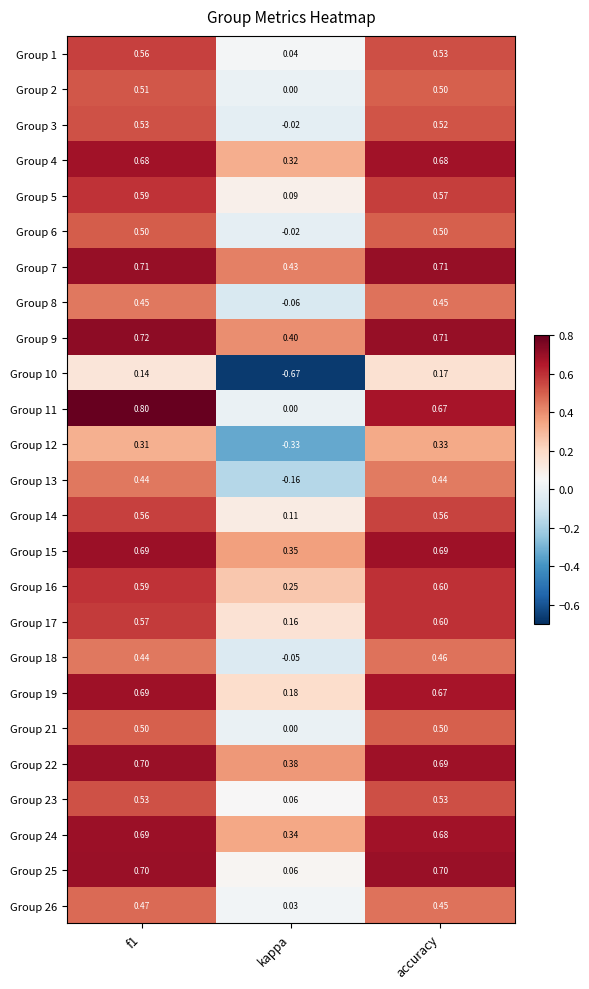

Is the value of Group 14 at accuracy greater than the value of Group 19 at kappa?

Yes